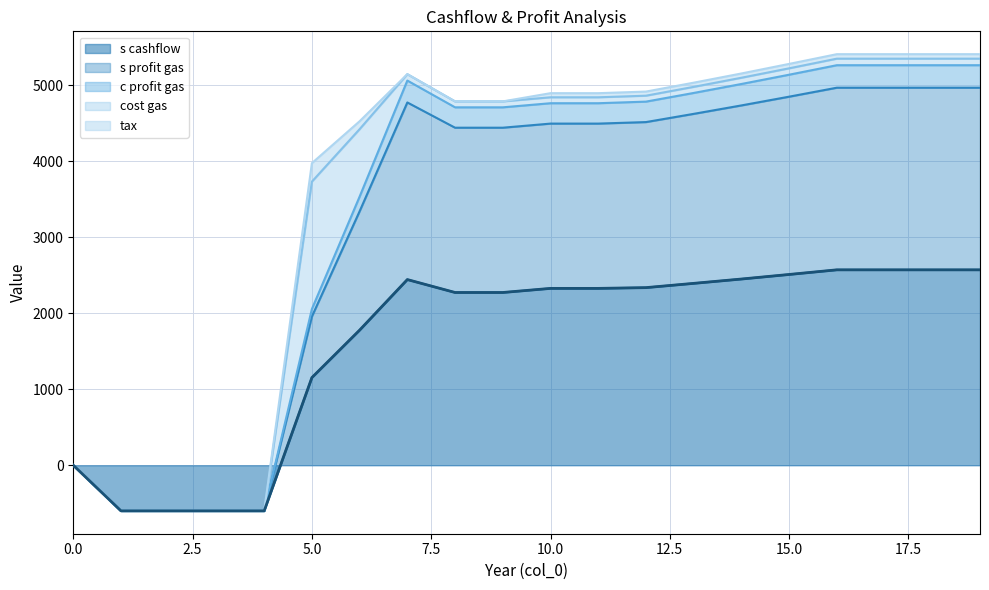

Which label corresponds to the smallest value in the chart?

1